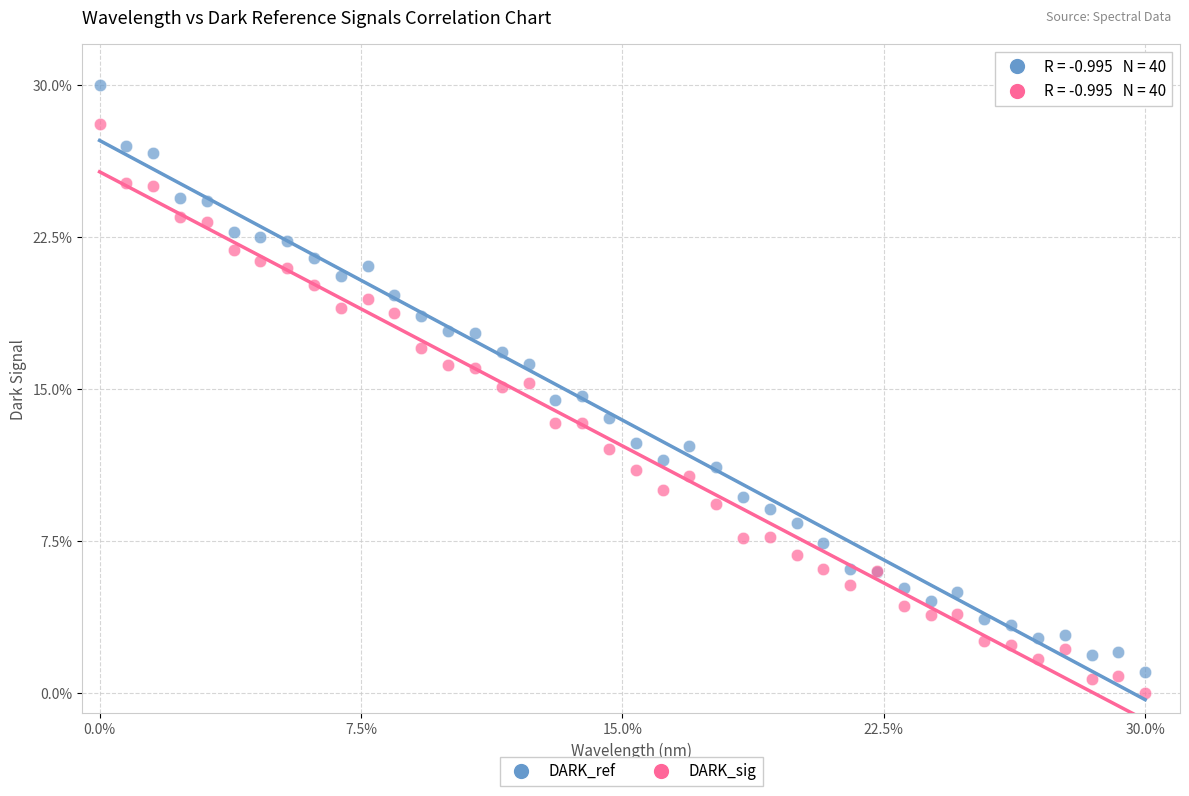

What is the X range (max minus min) for the scatter plot?

30.0